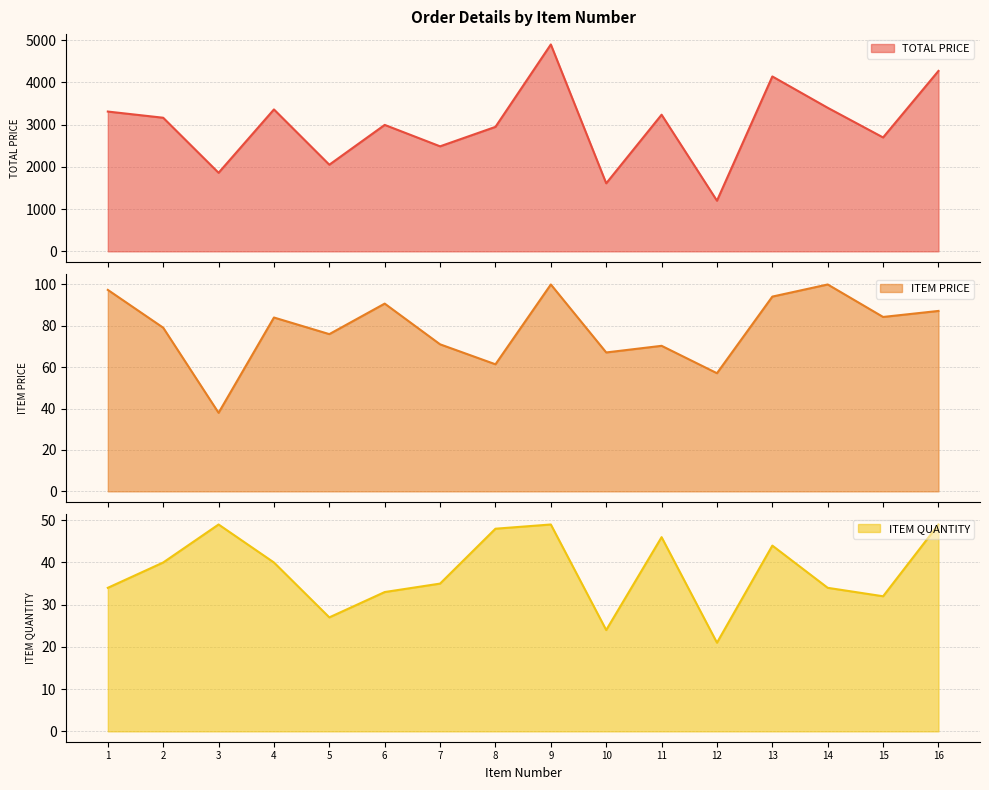

Which has a higher value, 12 or 13?

13